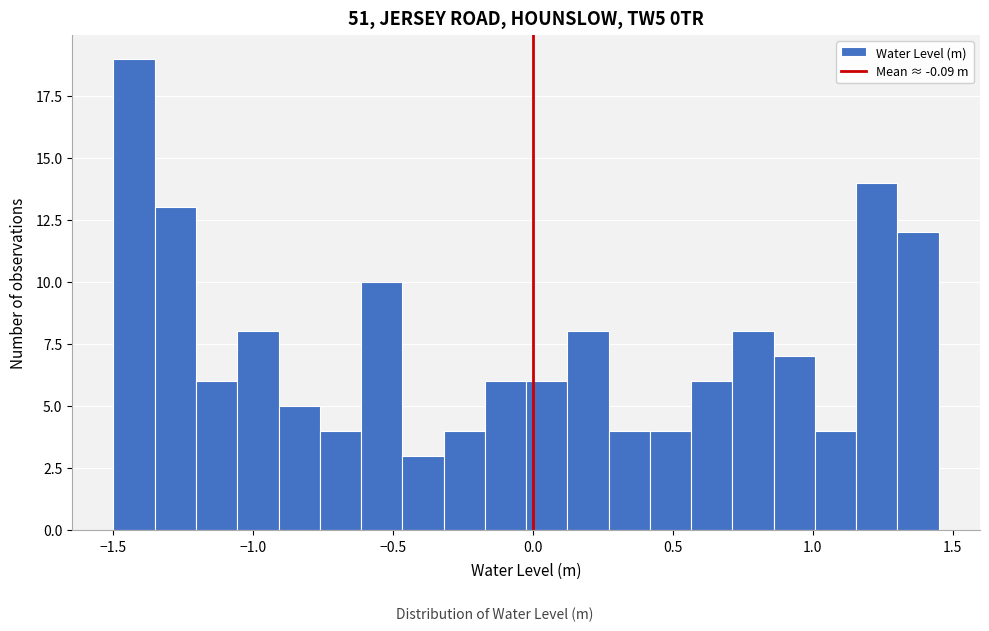

Read against the x-axis, roughly where is the centre of the tallest bar?

-1.45